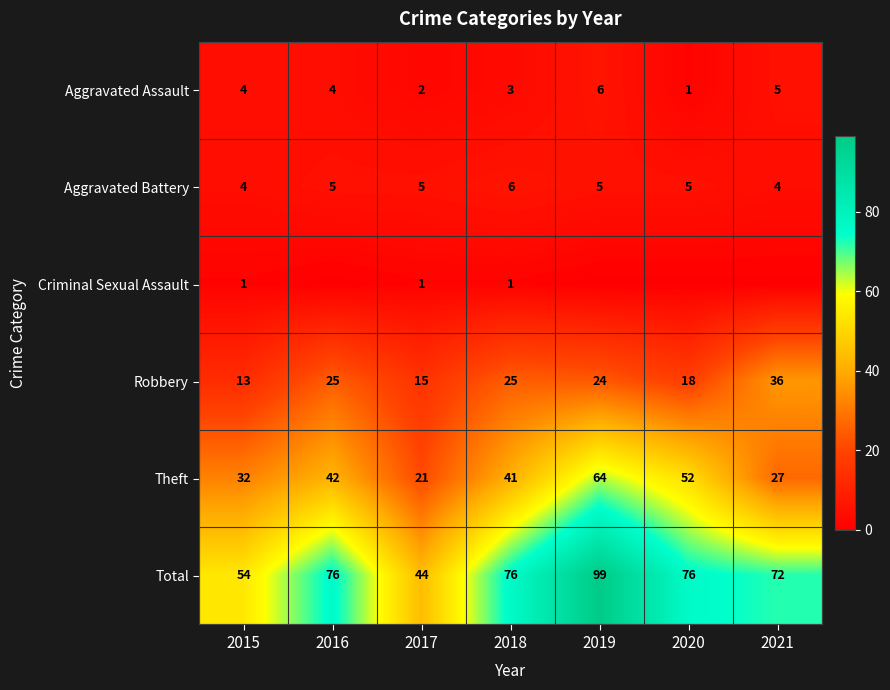

What is the sum of the Aggravated Battery values at 2019 and 2020?

10